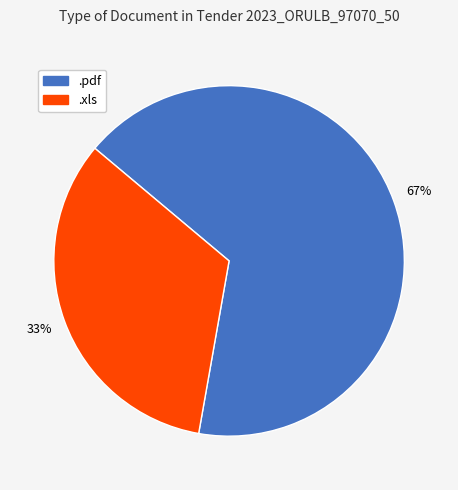

Is it true that .xls is 33% of the pie?

True